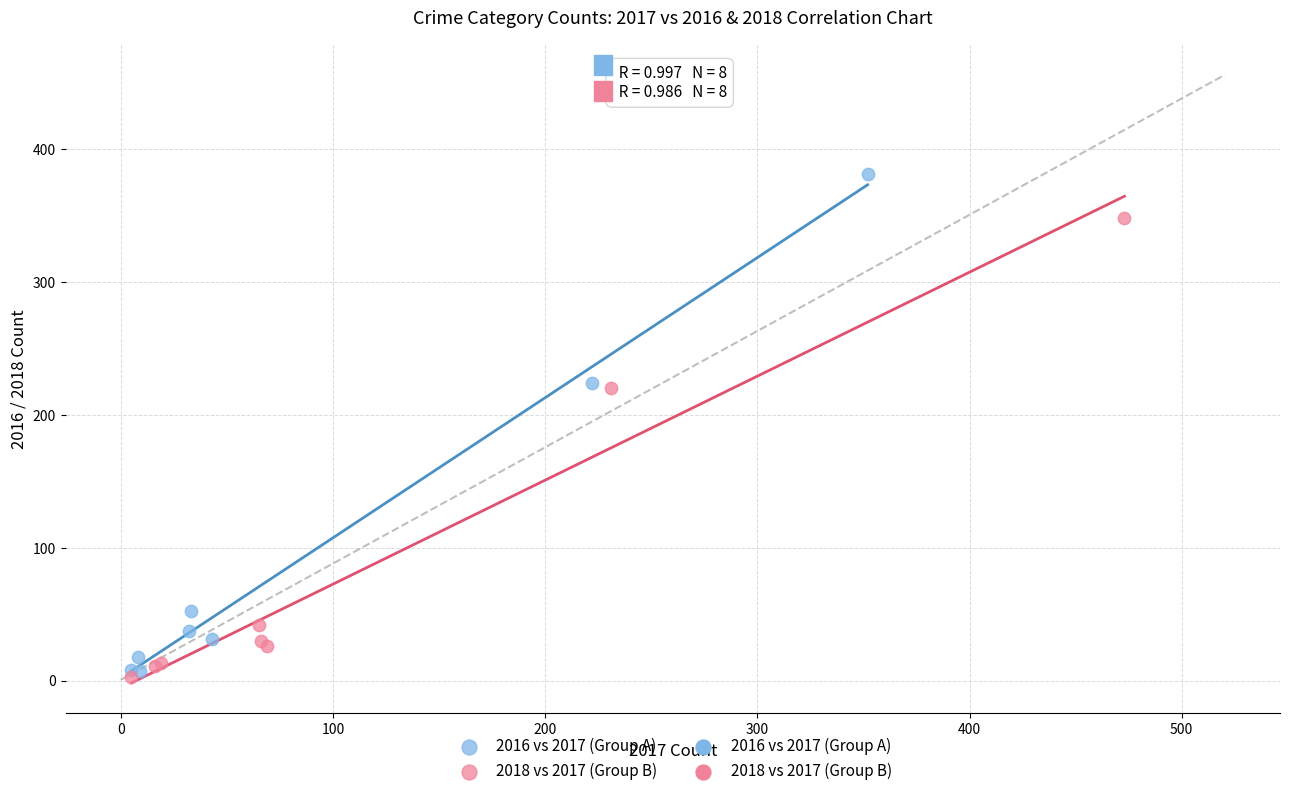

Which series has the largest Y range (max minus min)?

2016 vs 2017 (Group A)